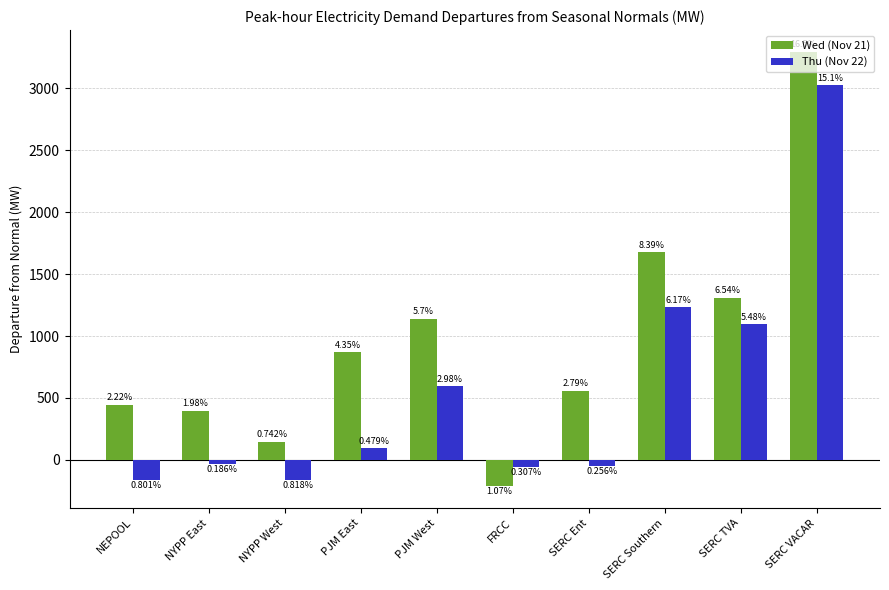

Which series has the widest spread of values?

Wed (Nov 21)